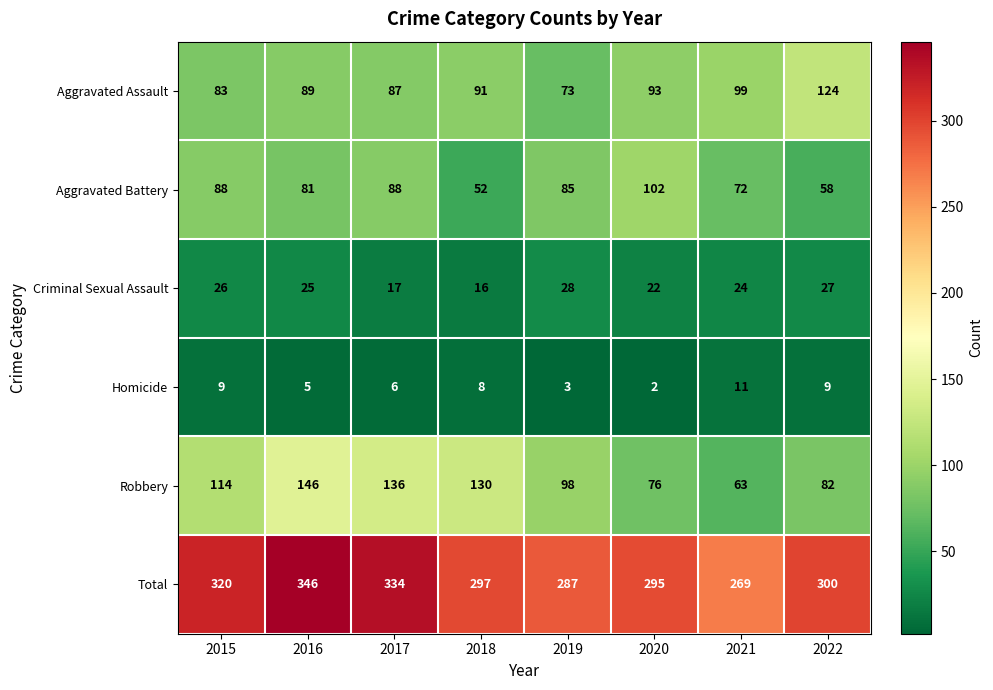

At which category does the chart reach its peak across all series?

2016